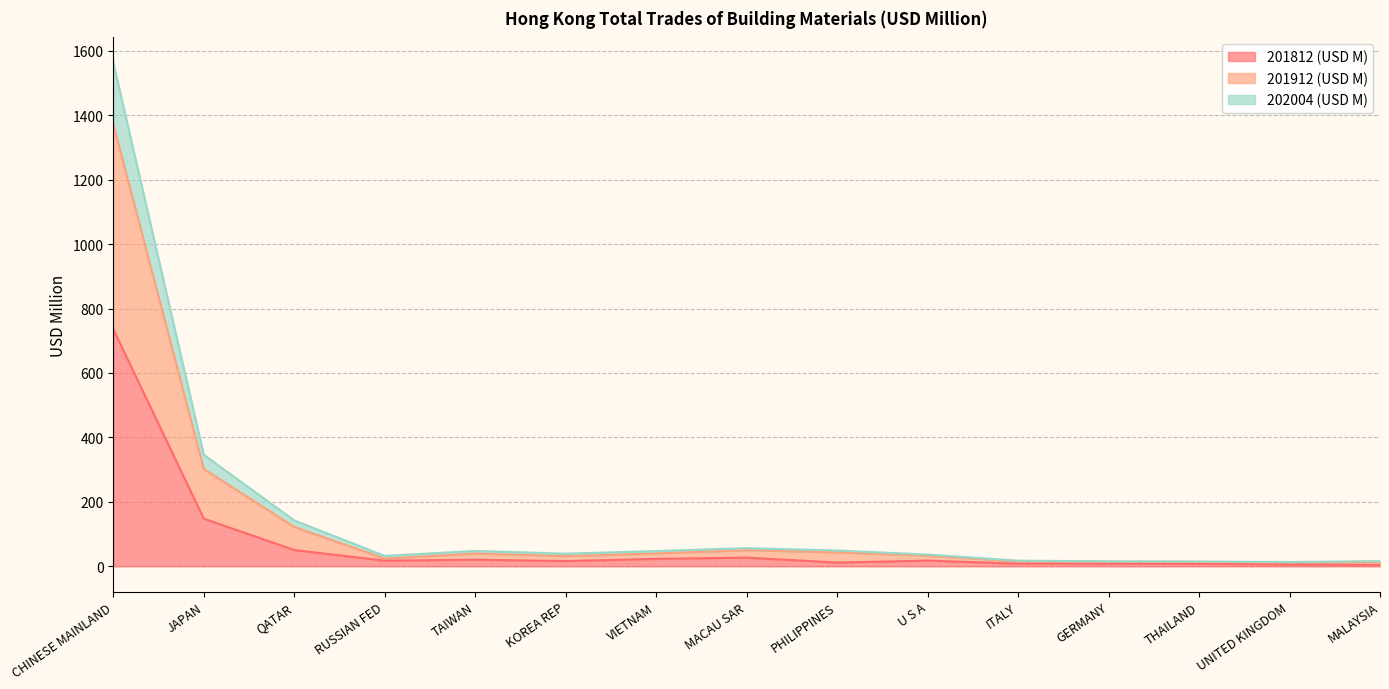

What is the difference between the highest and lowest values at MACAU SAR?

29.5